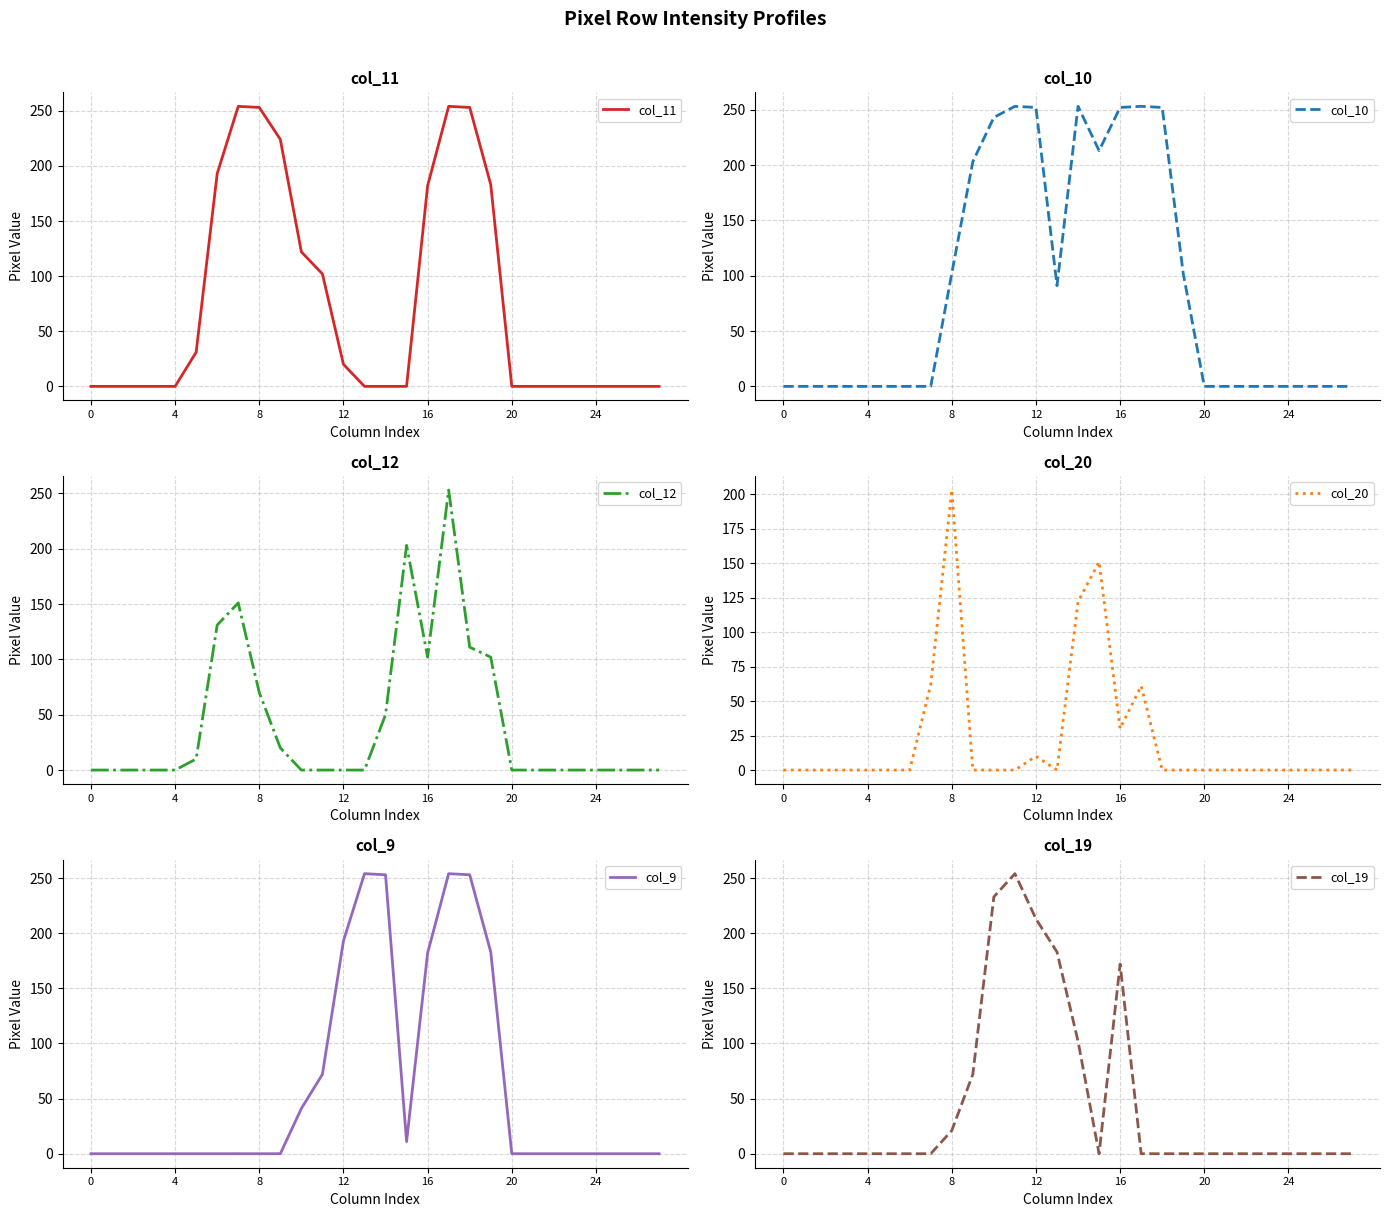

At which category is the sum across all series the highest?

17